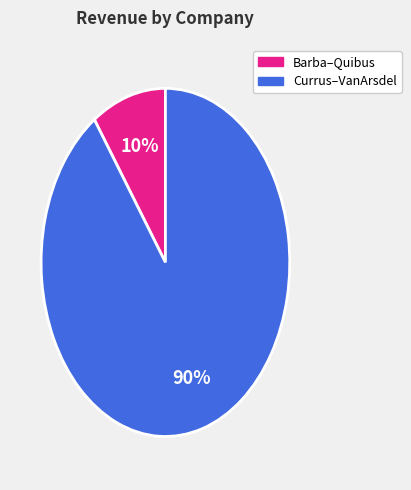

To the nearest percent, what is the average slice percentage?

50%